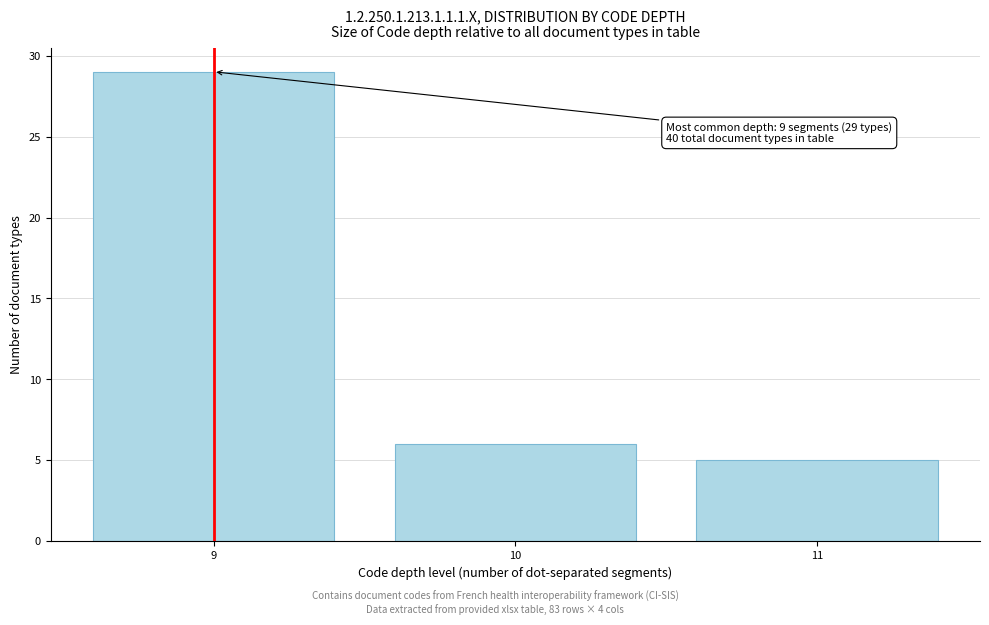

Reading left to right, what are all the values shown in this chart?

9=29	10=6	11=5